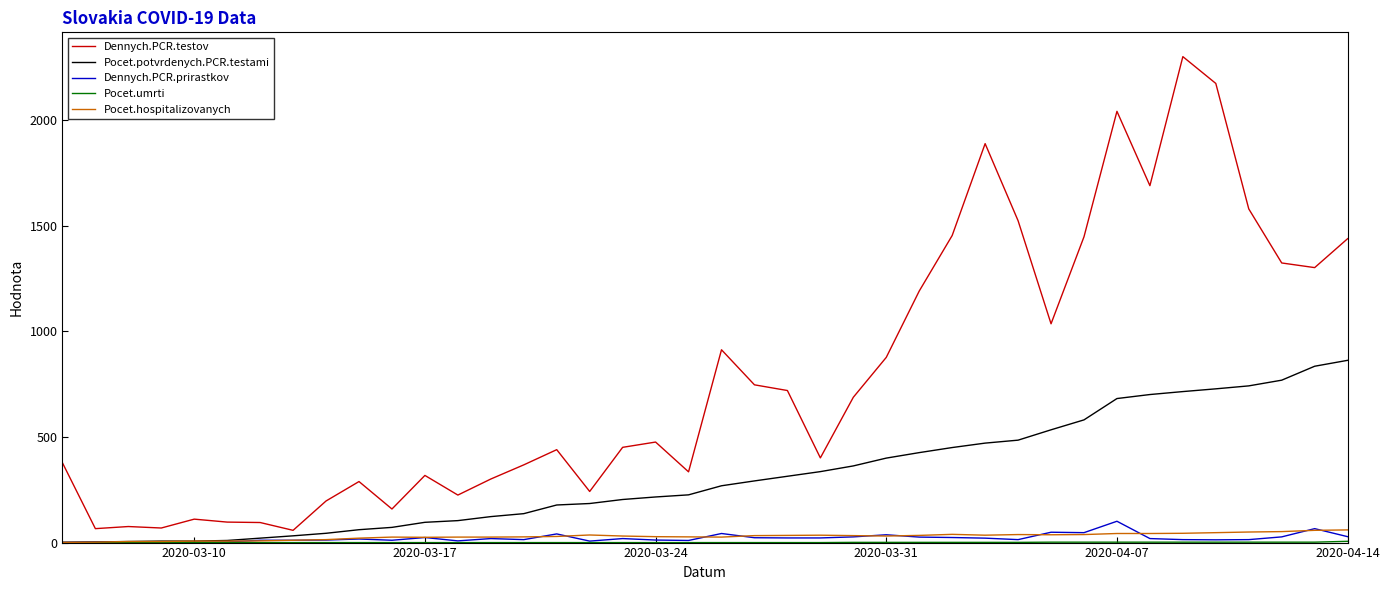

Which series has the largest total across all categories?

Dennych.PCR.testov